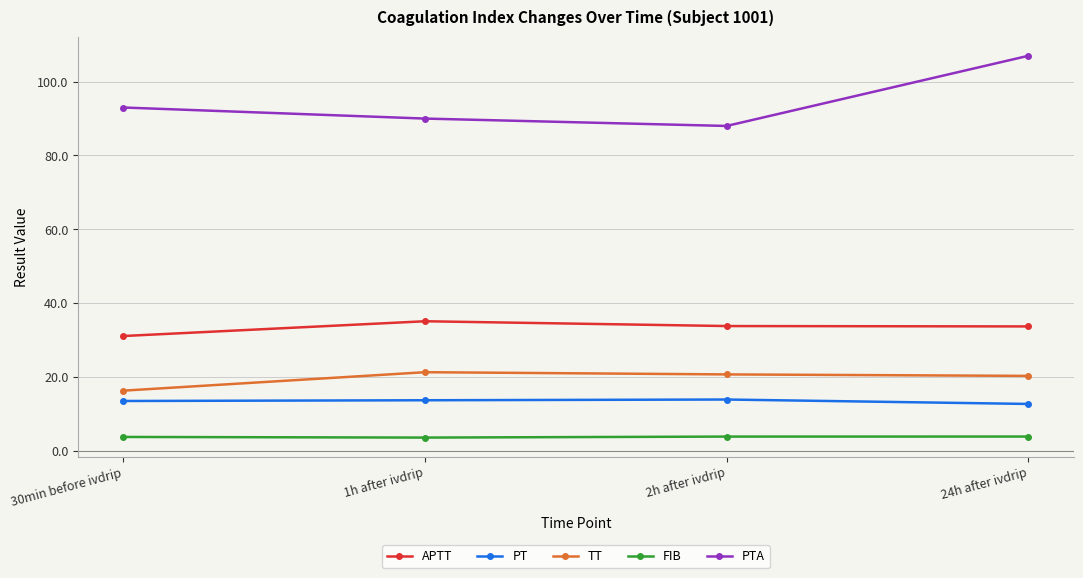

True or false: PTA has more than 2 interior local peaks.

False